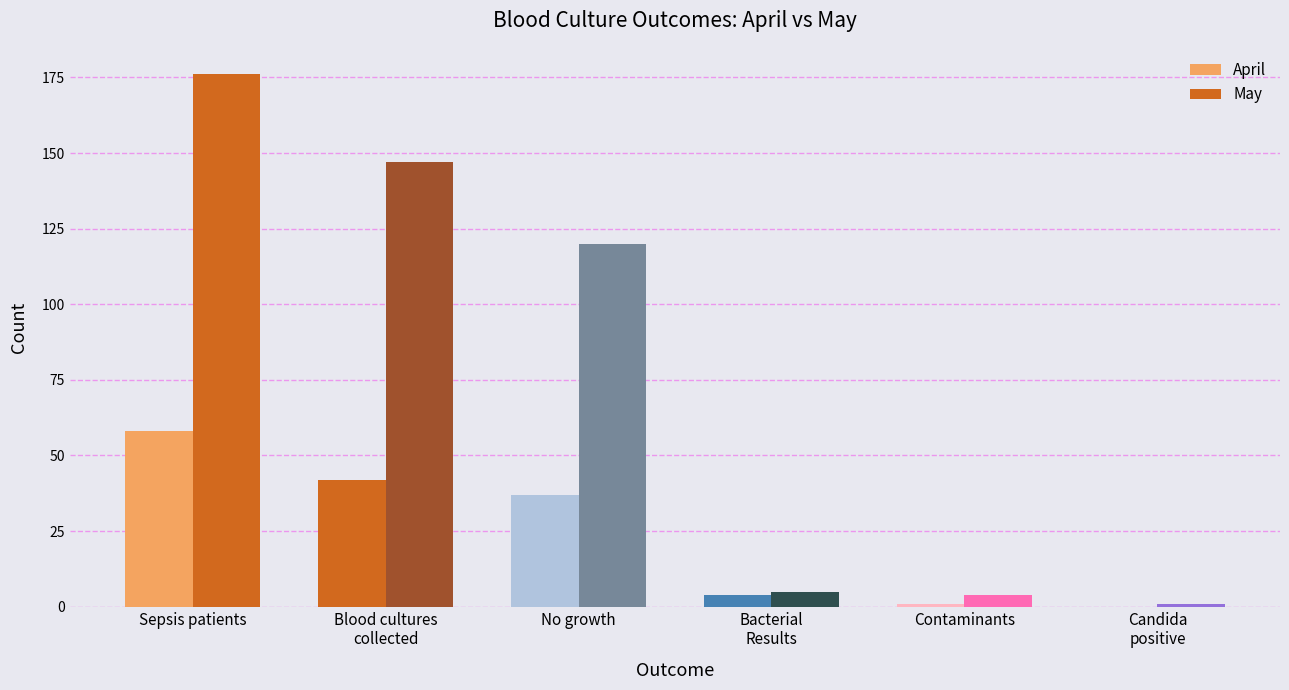

Reading left to right, what are all the values shown in this chart?

April: 58	42	37	4	1	0
May: 176	147	120	5	4	1